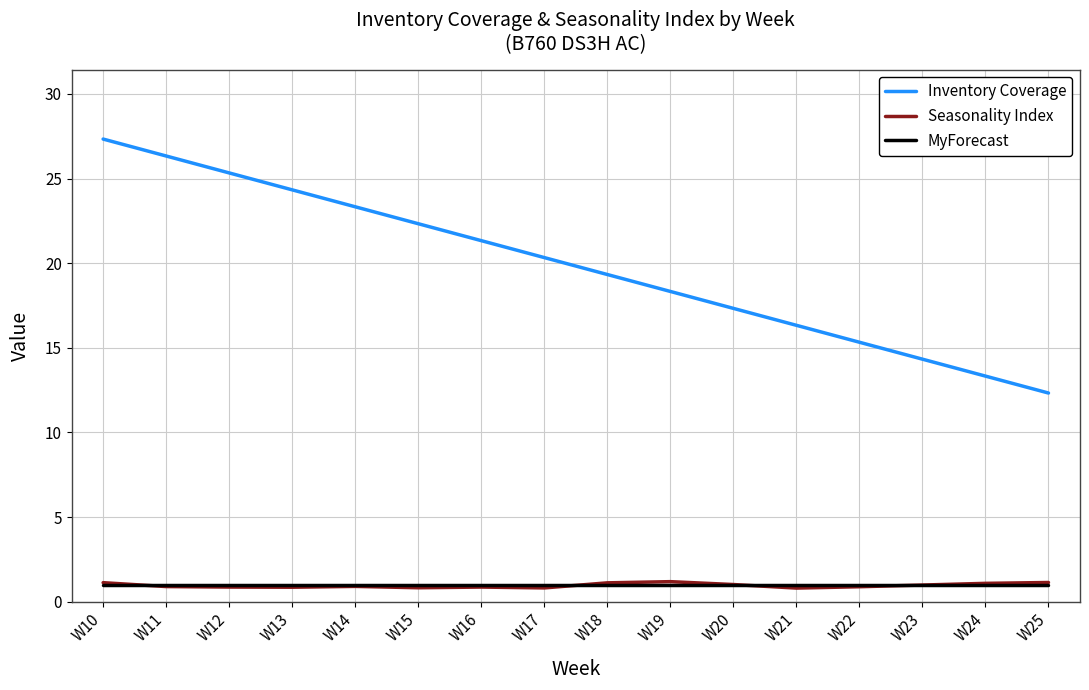

At which category is the sum across all series the highest?

W10